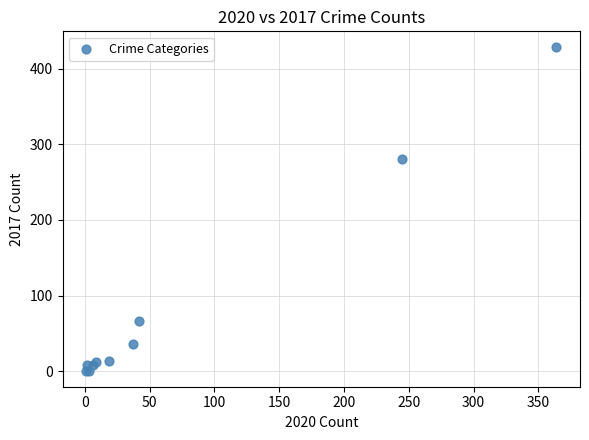

What Y value in the scatter plot is closest to 214?

280